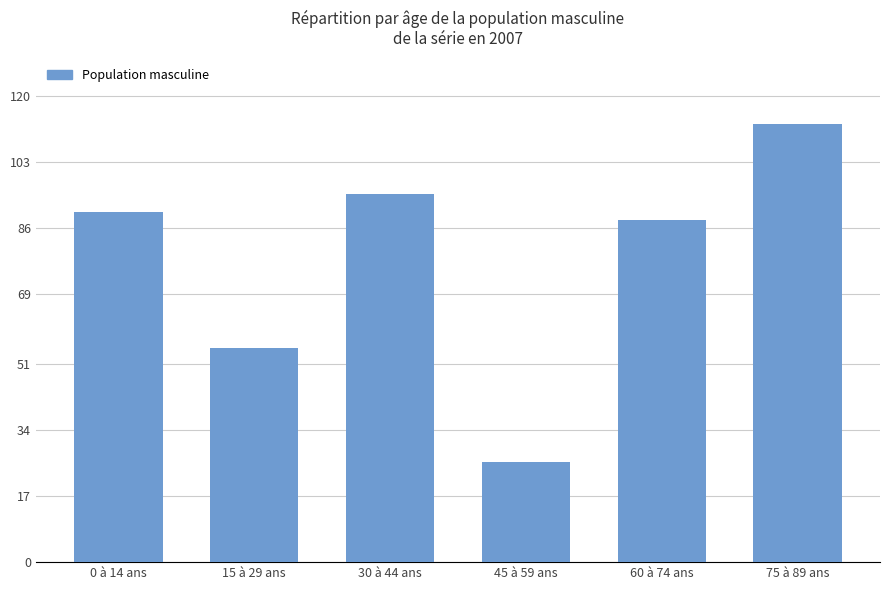

Reading left to right, what are all the values shown in this chart?

90.3	55.1	94.9	25.8	88.1	113.0